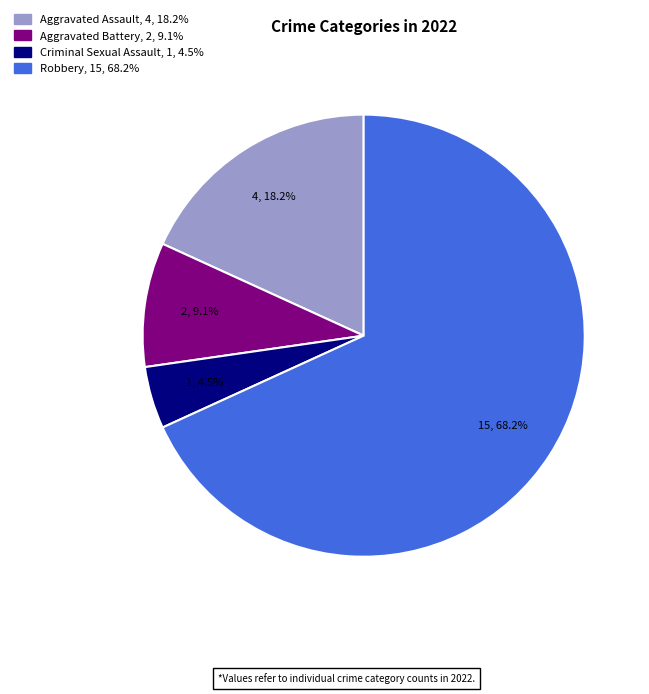

To the nearest percent, what portion does Aggravated Assault represent?

18%